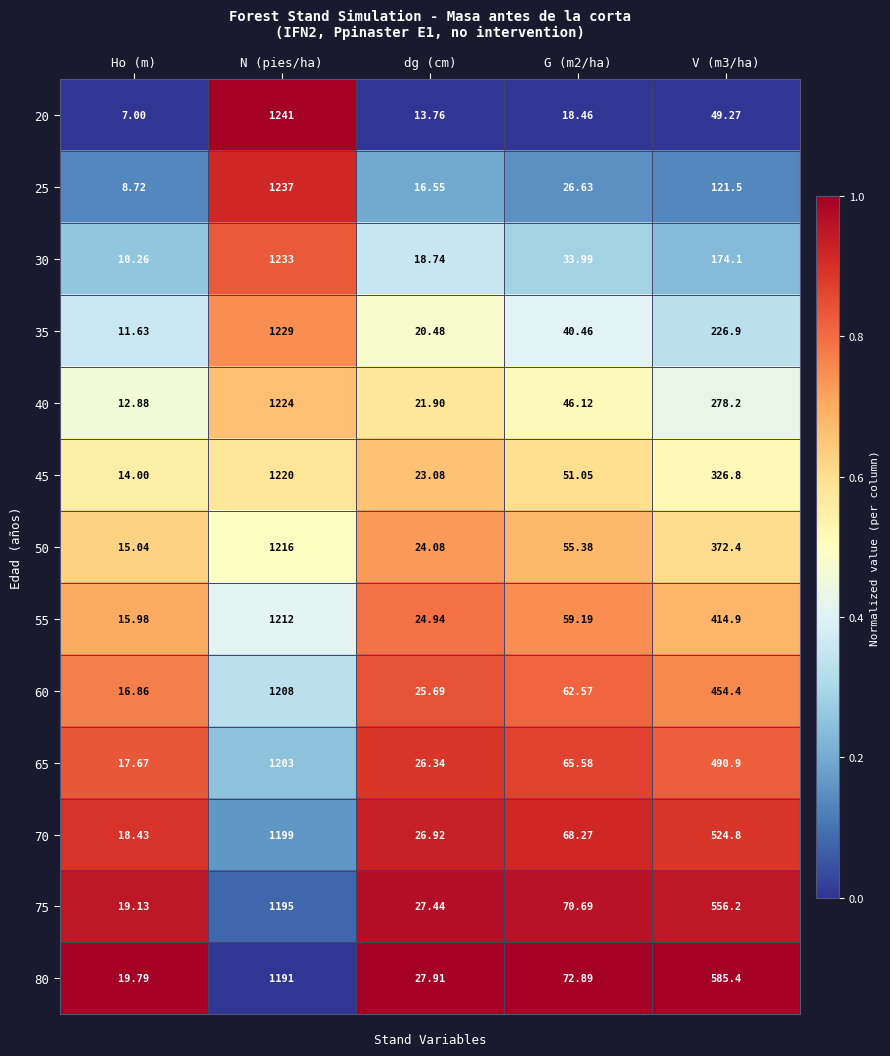

At which category is the sum across all series the highest?

N (pies/ha)